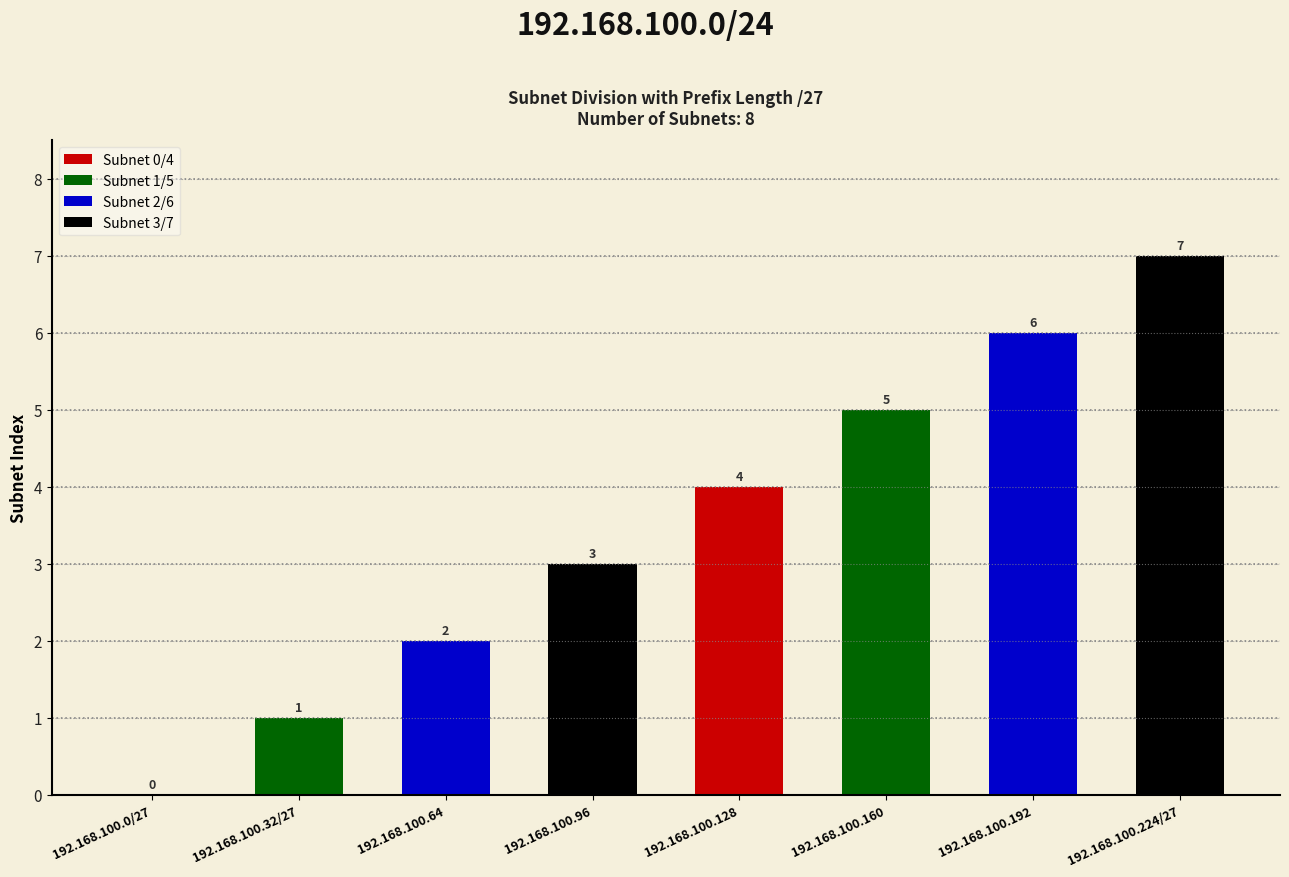

At which label is the value closest to 3?

192.168.100.96